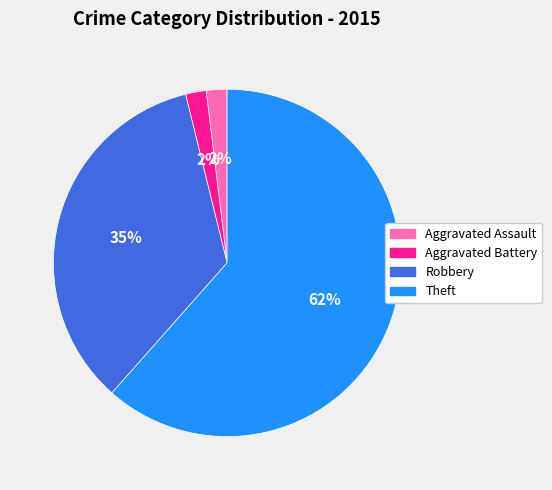

To the nearest percent, what is the average slice percentage?

25%